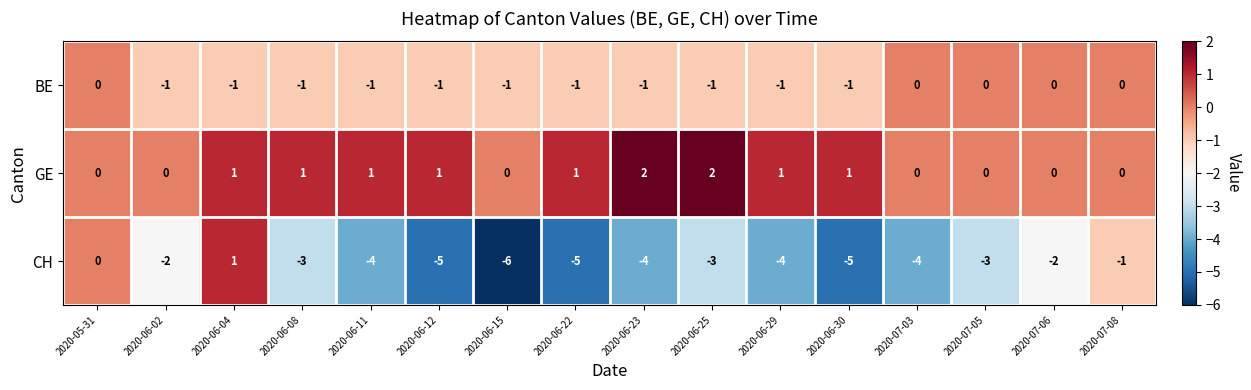

List the series in order of their peak value, highest first.

GE, CH, BE